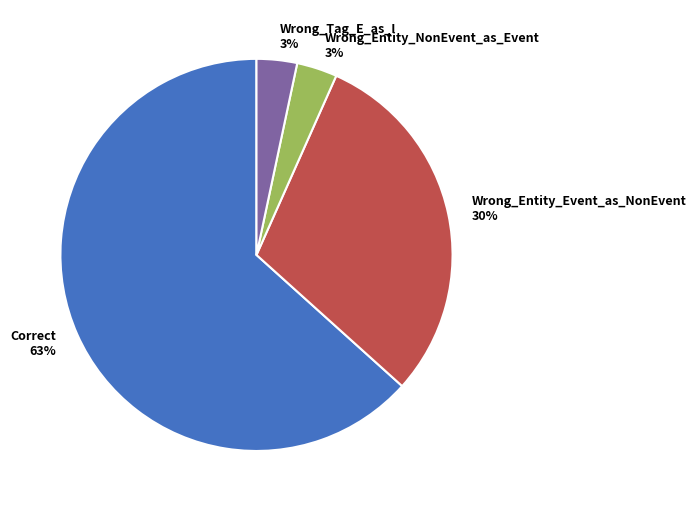

What is the ratio of the value at Wrong_Tag_E_as_I to the value at Wrong_Entity_NonEvent_as_Event?

1.0